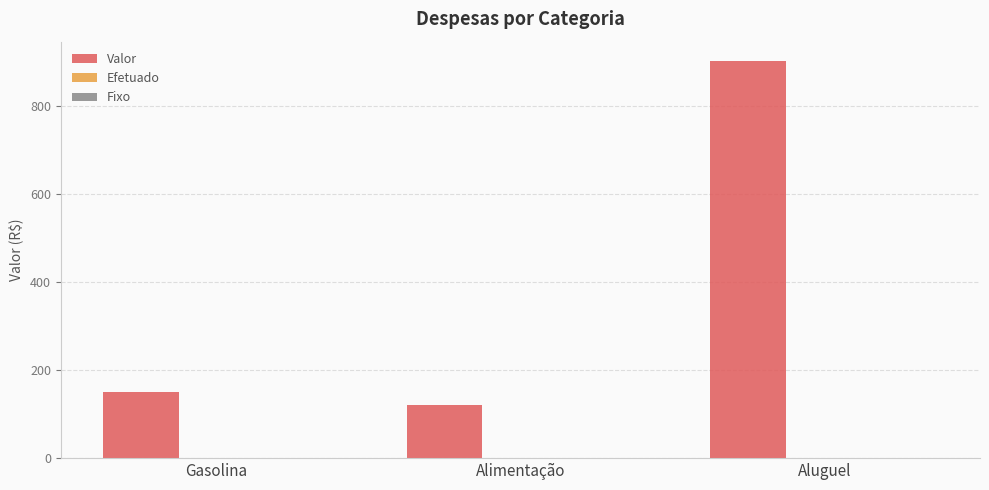

What value does the Valor series have at Gasolina?

150